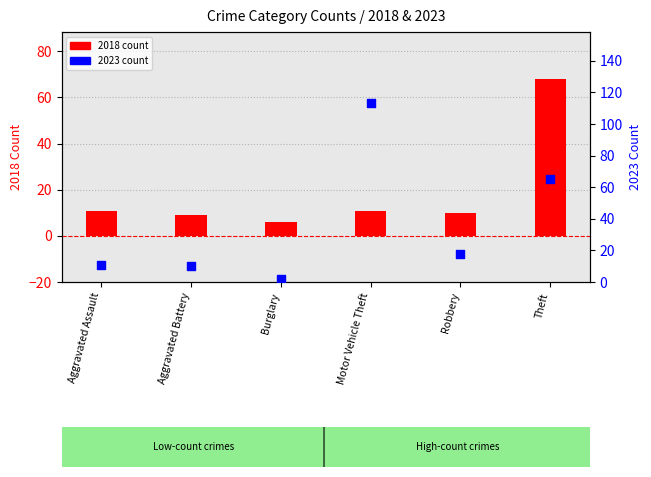

Which series contains the lowest Y value?

2023 count